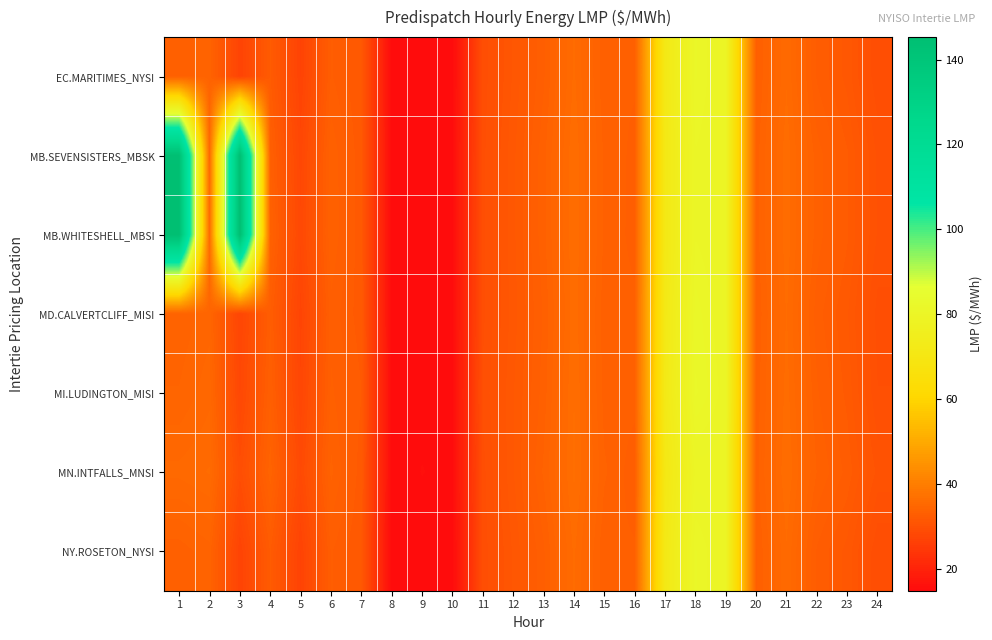

Reading left to right, what are all the values shown in this chart?

EC.MARITIMES_NYSI: 1=33.4	2=34.0	3=27.1	4=32.2	5=27.0	6=32.7	7=31.6	8=14.8	9=14.9	10=14.9	11=29.3	12=31.2	13=33.1	14=35.8	15=33.3	16=33.2	17=71.8	18=81.2	19=79.7	20=33.1	21=35.7	22=32.6	23=31.5	24=29.1
MB.SEVENSISTERS_MBSK: 1=144.8	2=35.3	3=144.9	4=33.3	5=27.8	6=33.6	7=31.8	8=14.9	9=15.2	10=15.1	11=29.4	12=31.5	13=33.5	14=36.2	15=33.6	16=33.0	17=71.6	18=80.5	19=79.9	20=33.5	21=36.1	22=33.4	23=32.2	24=30.0
MB.WHITESHELL_MBSI: 1=145.2	2=35.7	3=145.3	4=33.7	5=28.2	6=33.7	7=31.8	8=14.9	9=15.2	10=15.1	11=29.4	12=31.5	13=33.5	14=36.2	15=33.6	16=33.0	17=71.6	18=80.5	19=79.9	20=33.5	21=36.1	22=33.4	23=32.2	24=30.1
MD.CALVERTCLIFF_MISI: 1=33.8	2=34.5	3=27.5	4=32.6	5=27.3	6=33.0	7=31.9	8=14.9	9=15.0	10=15.0	11=29.5	12=31.4	13=33.2	14=36.0	15=33.4	16=33.3	17=72.0	18=81.4	19=79.9	20=33.2	21=35.8	22=32.9	23=31.7	24=29.4
MI.LUDINGTON_MISI: 1=34.2	2=35.0	3=28.0	4=33.1	5=27.7	6=33.3	7=32.2	8=15.1	9=15.2	10=15.2	11=29.7	12=31.6	13=33.4	14=36.3	15=33.5	16=33.4	17=72.3	18=81.7	19=80.2	20=33.4	21=36.0	22=33.2	23=32.0	24=29.6
MN.INTFALLS_MNSI: 1=35.4	2=35.8	3=29.3	4=34.0	5=28.5	6=33.8	7=31.9	8=15.0	9=15.4	10=15.2	11=29.4	12=31.6	13=33.8	14=36.3	15=33.8	16=32.8	17=71.1	18=79.8	19=79.7	20=33.5	21=36.2	22=33.7	23=32.5	24=30.5
NY.ROSETON_NYSI: 1=33.4	2=34.0	3=27.1	4=32.2	5=27.0	6=32.7	7=31.6	8=14.8	9=14.9	10=14.9	11=29.3	12=31.2	13=33.1	14=35.8	15=33.3	16=33.2	17=71.8	18=81.2	19=79.7	20=33.1	21=35.7	22=32.6	23=31.5	24=29.1